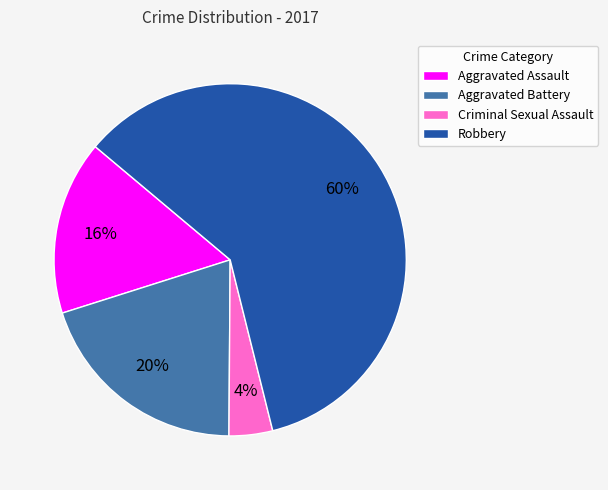

What percentage is the Criminal Sexual Assault slice, to the nearest percent?

4%